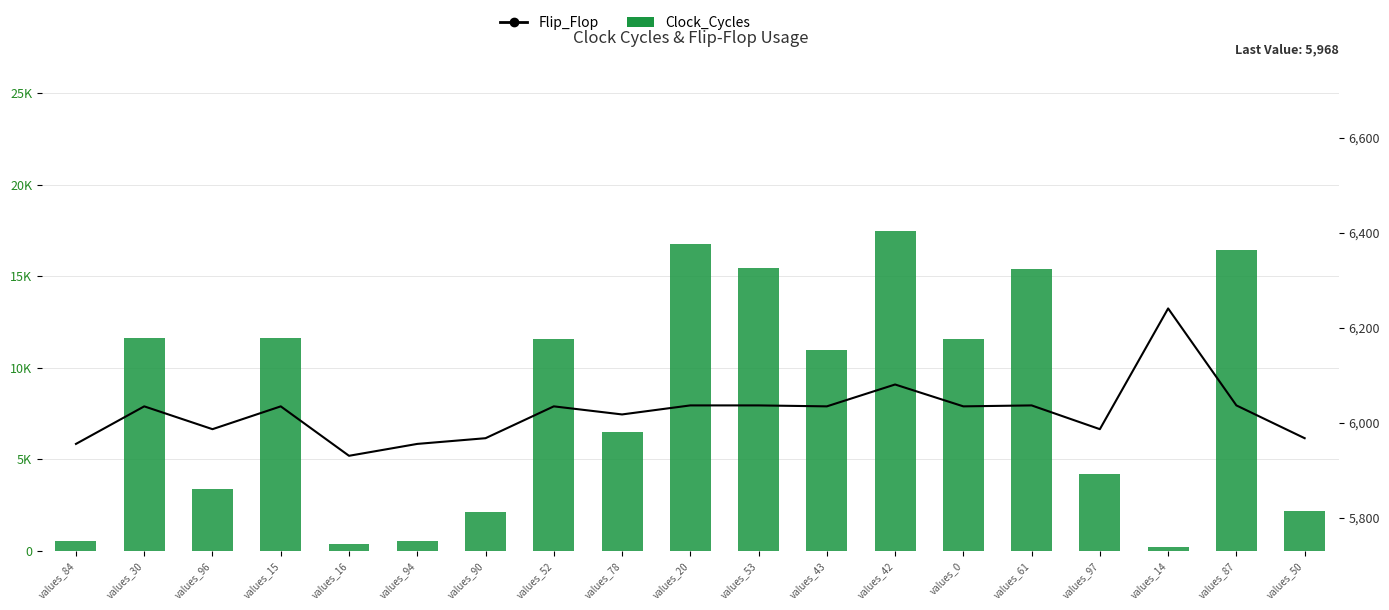

At which label does Flip_Flop first exceed 6035?

values_20